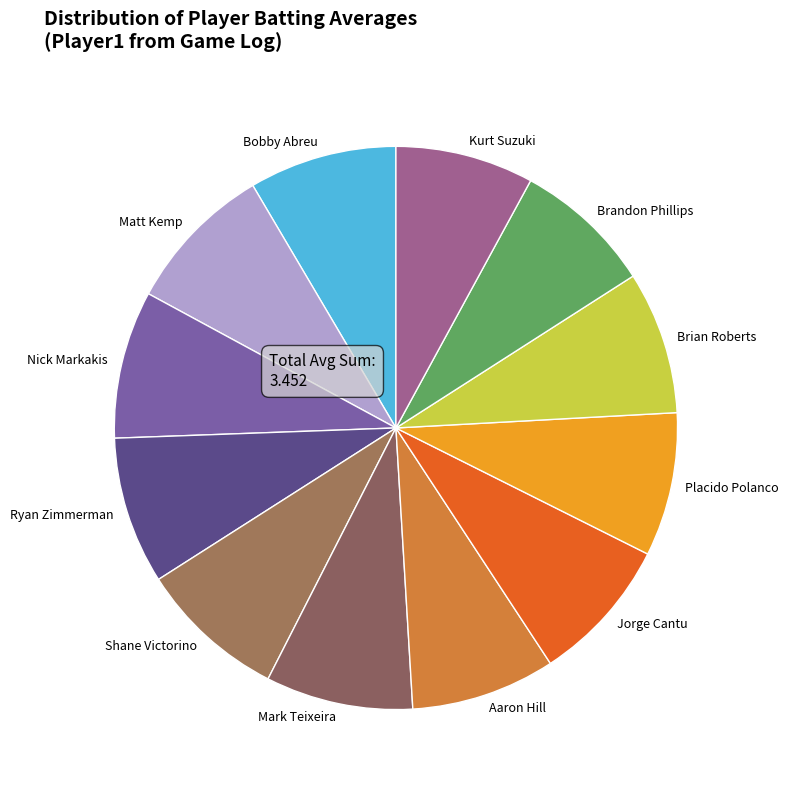

True or false: Brian Roberts accounts for 1% of the total.

False